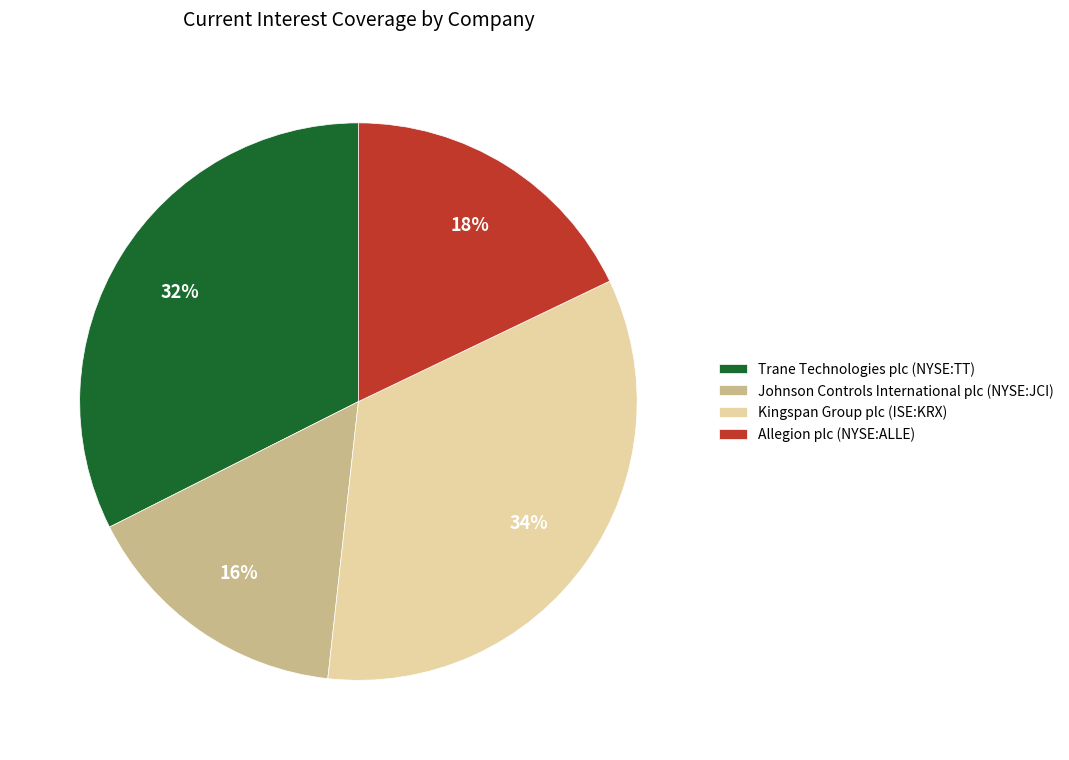

Is it true that Kingspan Group plc (ISE:KRX) is 34% of the pie?

True